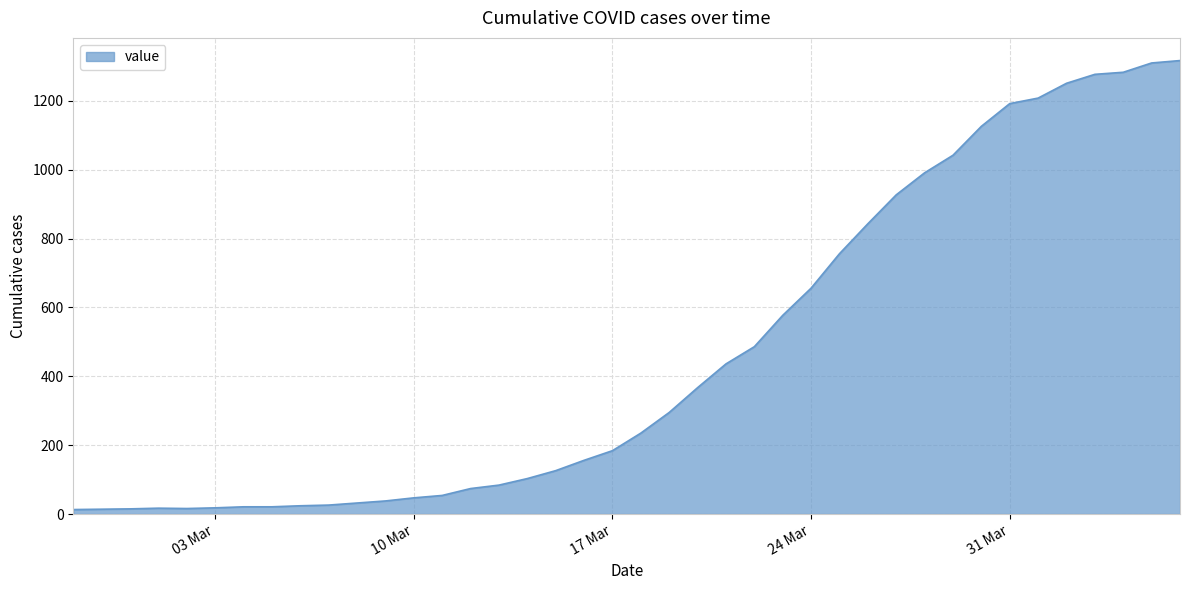

What is the greatest value displayed?

1317